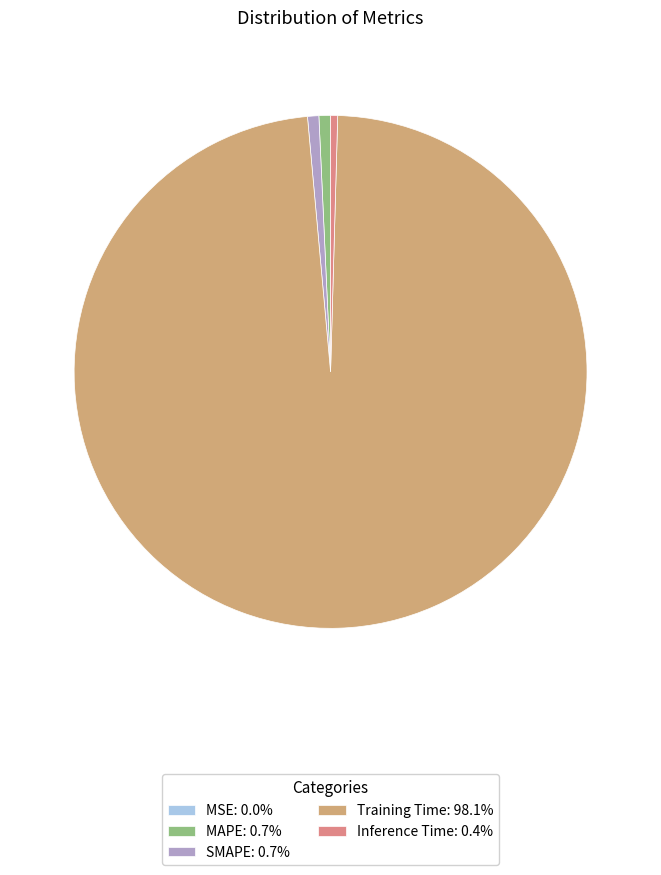

How many slices are in this pie chart?

5